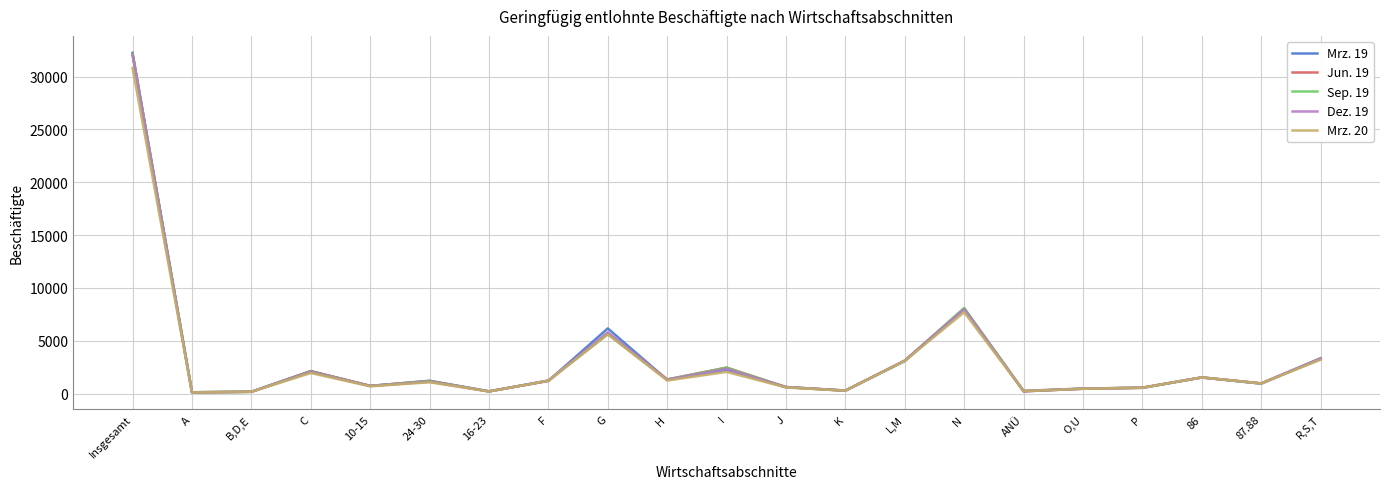

Where is Dez. 19 nearest to the value 16079?

N